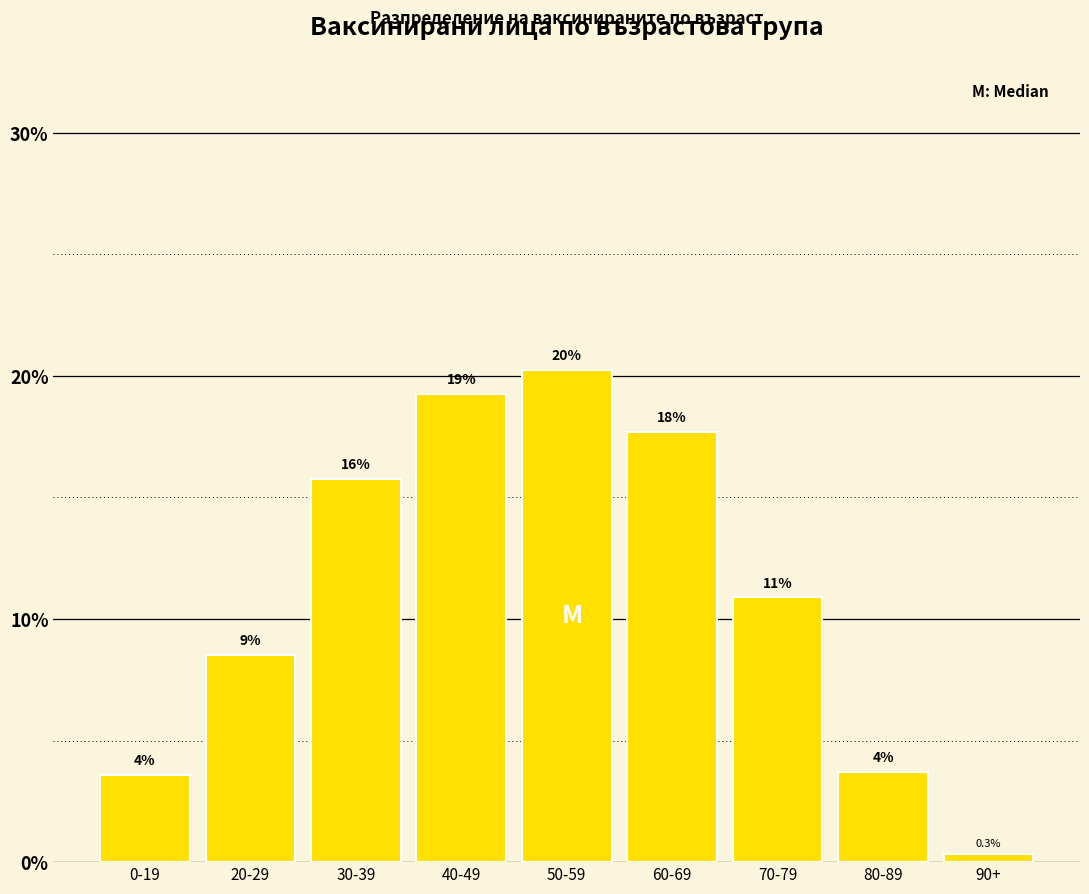

How many bars are there in total?

9